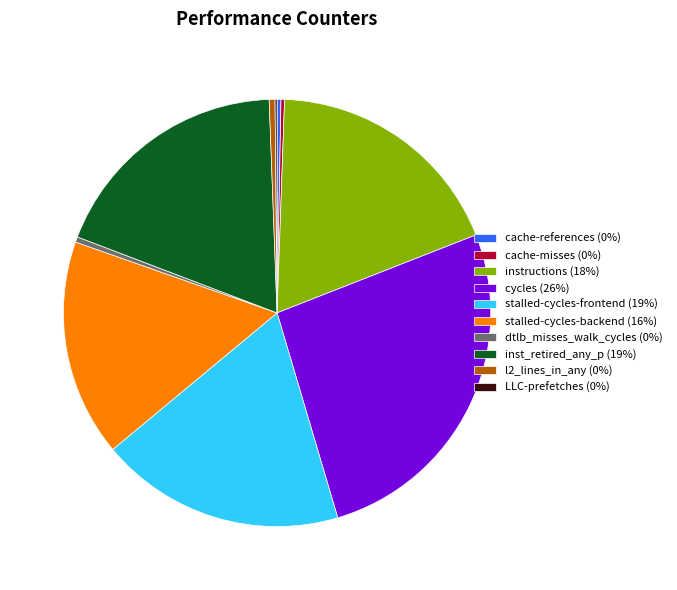

True or false: inst_retired_any_p (19%) accounts for 33% of the total.

False